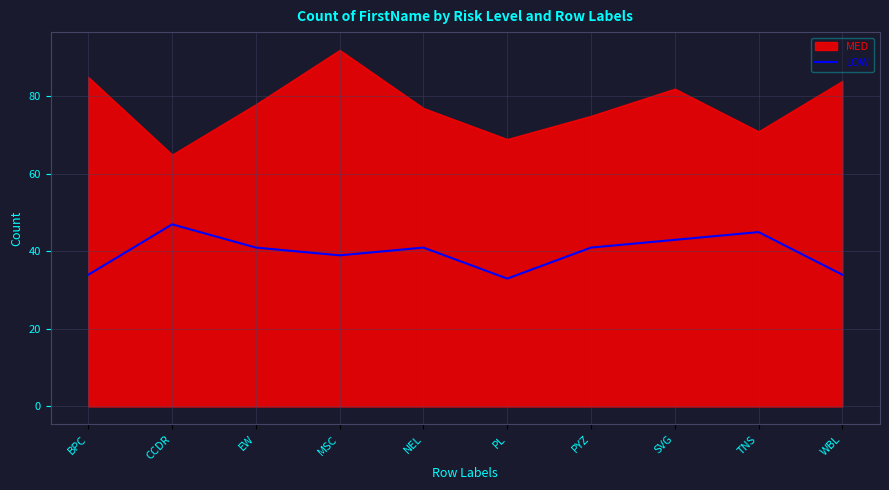

What is the highest value of the LOW series?

47